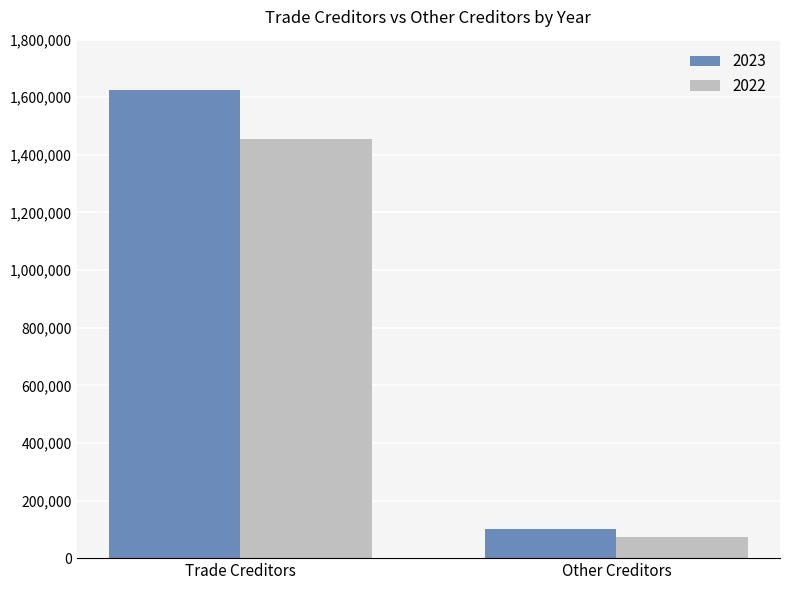

The 2022 series shows 2110364 at Trade Creditors. True or false?

False